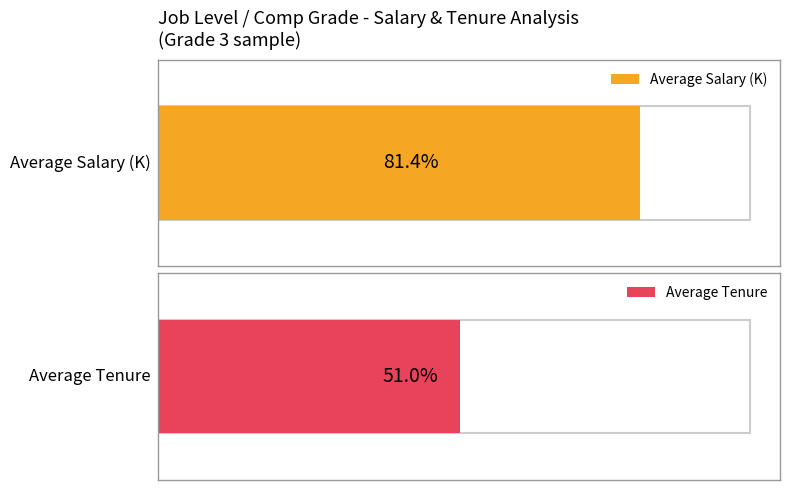

The Average Salary series shows 168948 at 5. True or false?

False